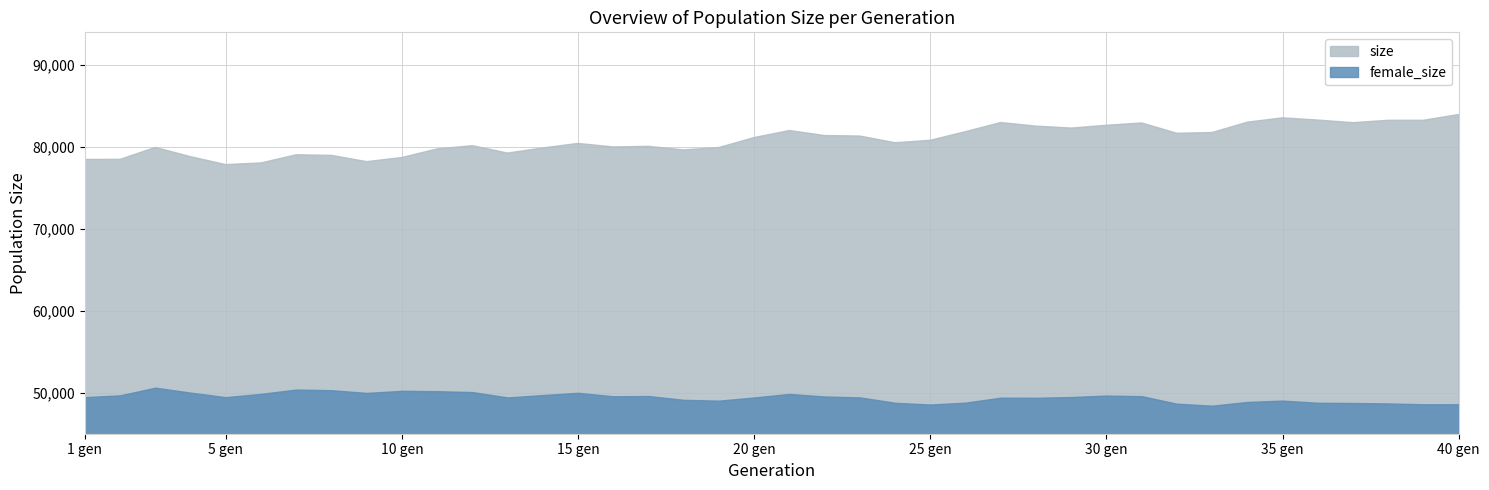

At which label does female_size first exceed 49465?

2